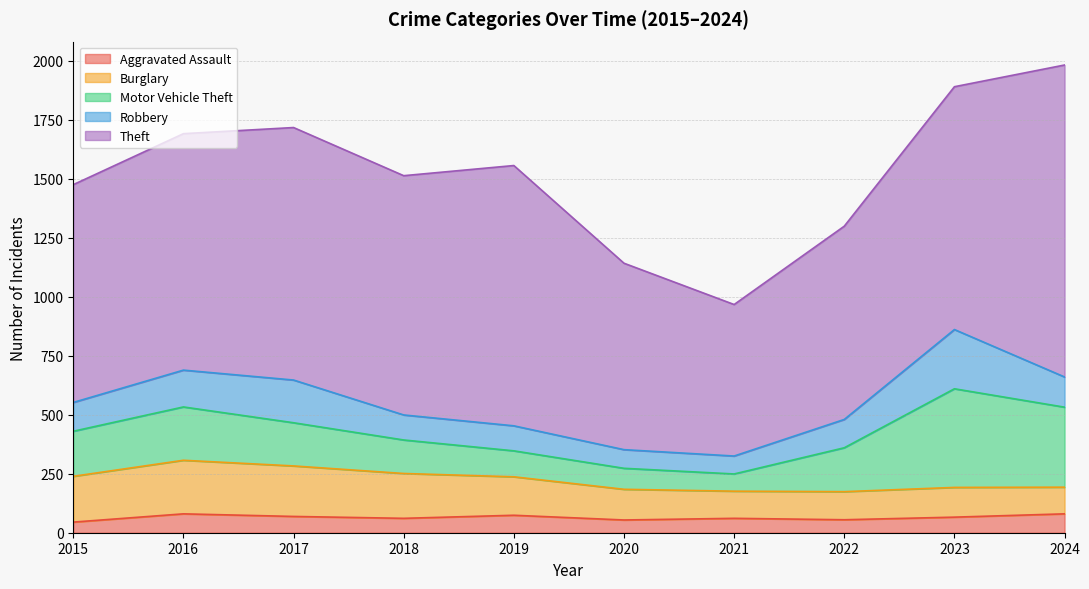

What is the value of the Theft point at the 10th from the left?

1322